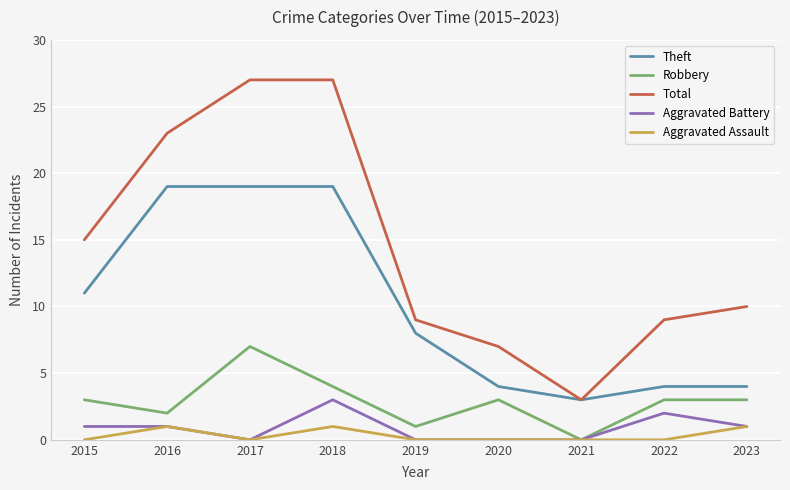

Does the chart display data point markers on the line(s)?

No